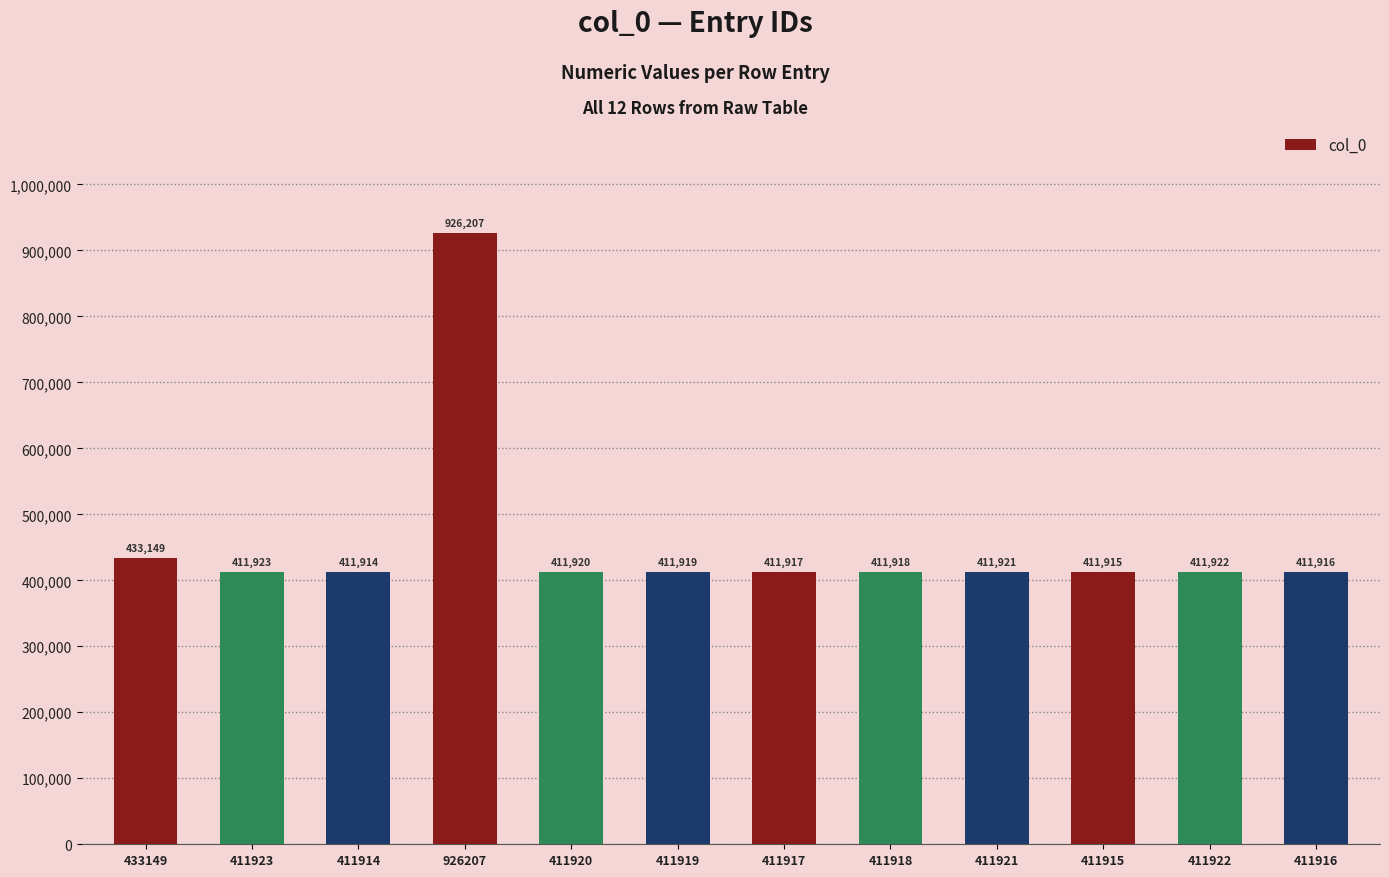

What is the label of the 8th bar from the left?

411918